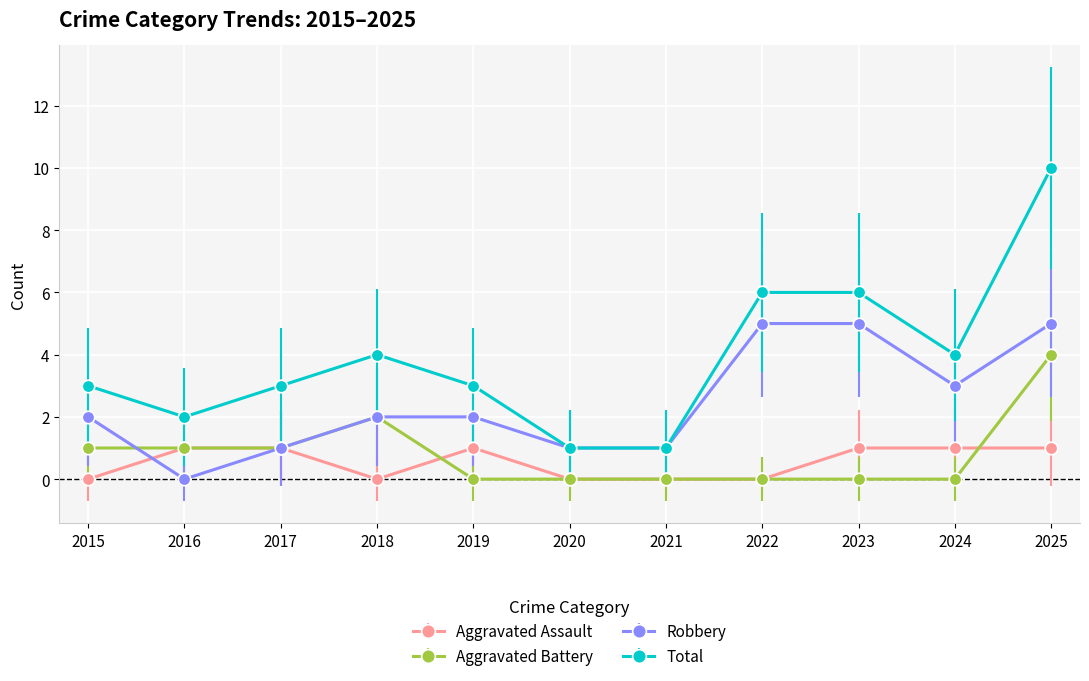

True or false: Total and Aggravated Battery cross at least once.

False